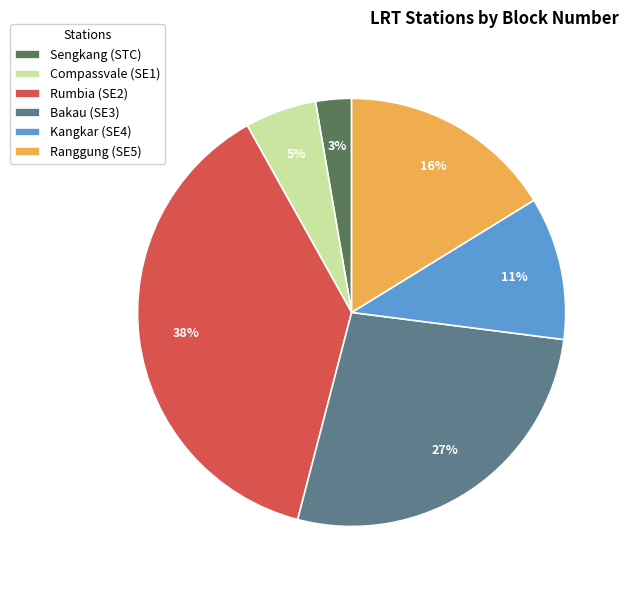

What is the ratio of the value at Kangkar (SE4) to the value at Bakau (SE3)?

0.4